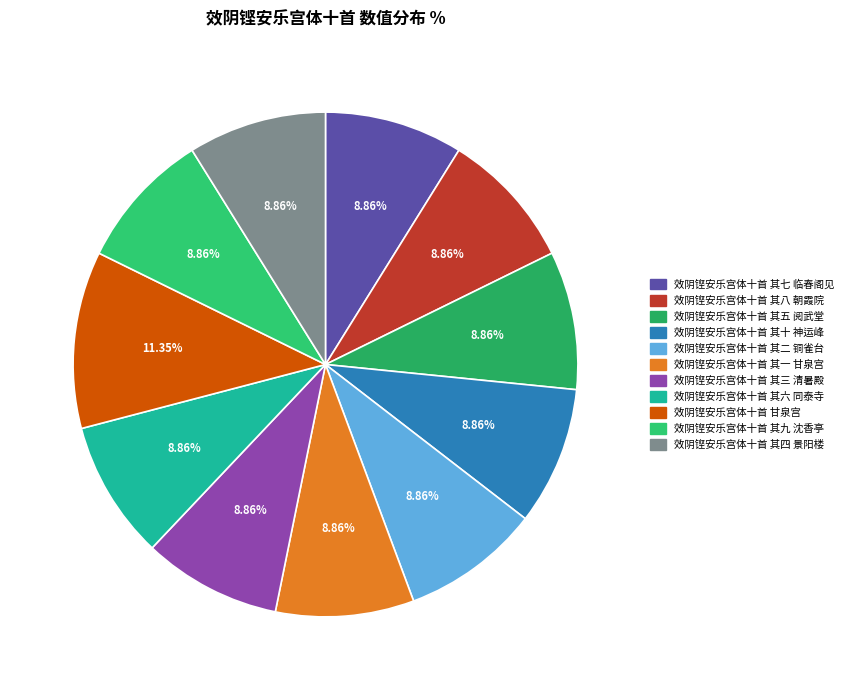

What percentage is the 效阴铿安乐宫体十首 甘泉宫 slice, to the nearest percent?

11%